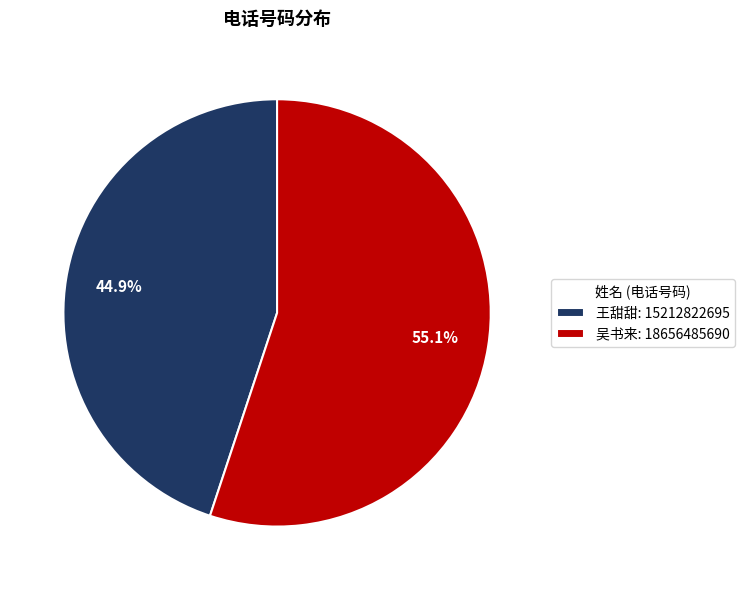

Does 王甜甜 account for over 50% of the chart?

No